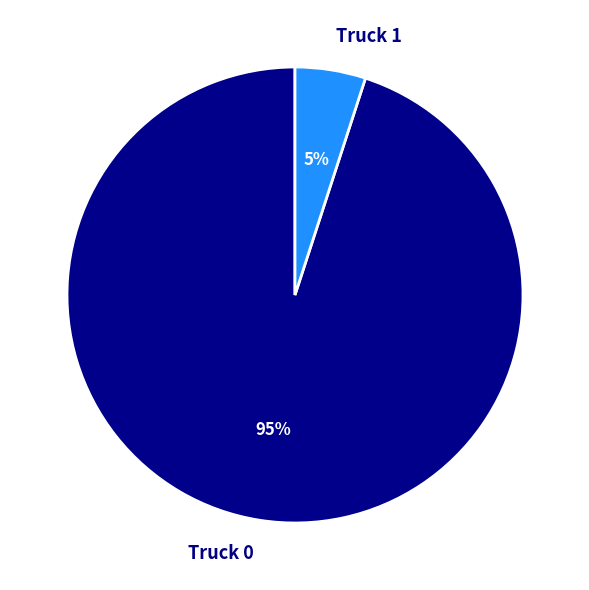

Is there a majority slice in this chart?

Yes